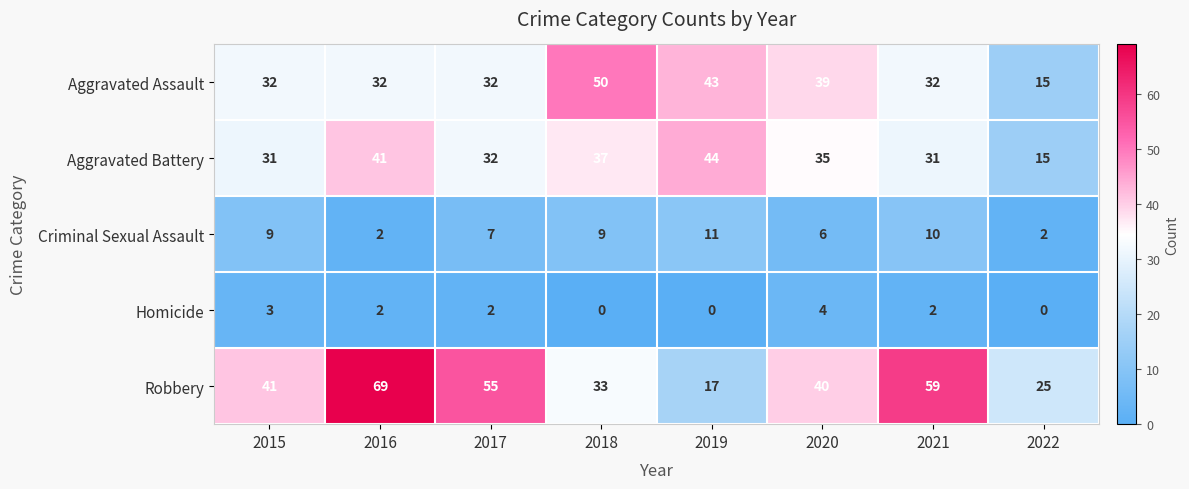

True or false: Robbery has a value of 14 at 2022.

False